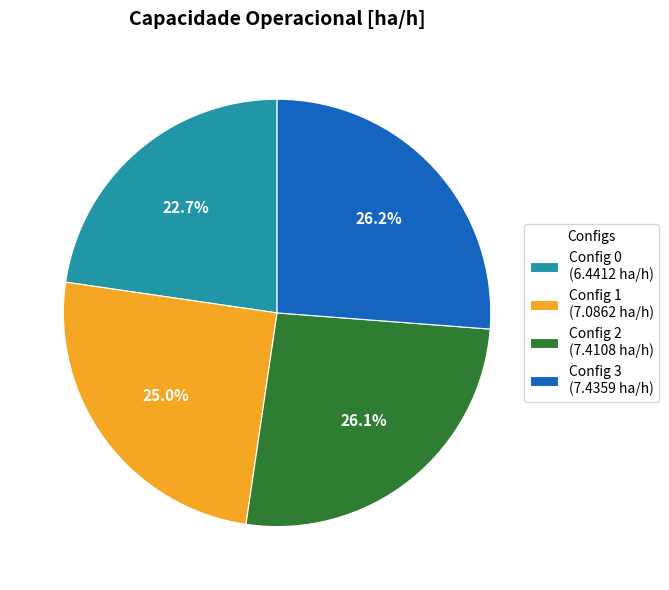

What portion of the pie excludes Config 1 (7.0862 ha/h)?

75.0%